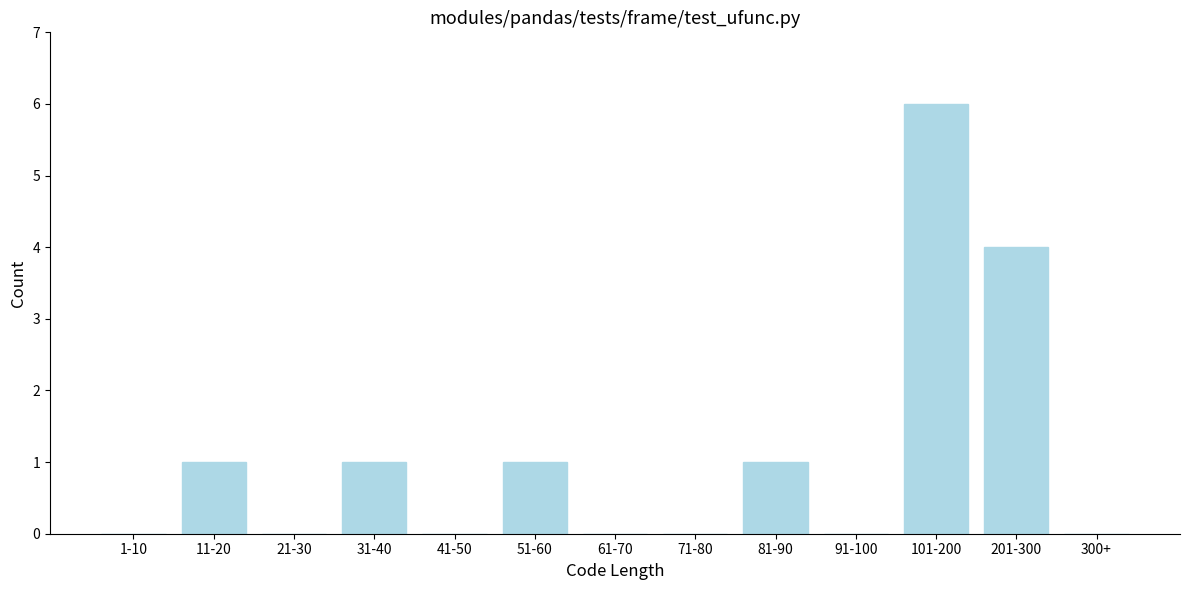

Reading left to right, list all the values displayed in this chart.

1-10=0	11-20=1	21-30=0	31-40=1	41-50=0	51-60=1	61-70=0	71-80=0	81-90=1	91-100=0	101-200=6	201-300=4	300+=0